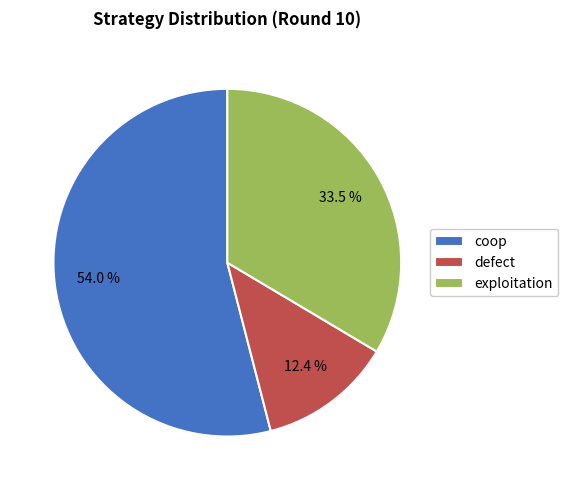

What percentage is the coop slice, to the nearest percent?

54%